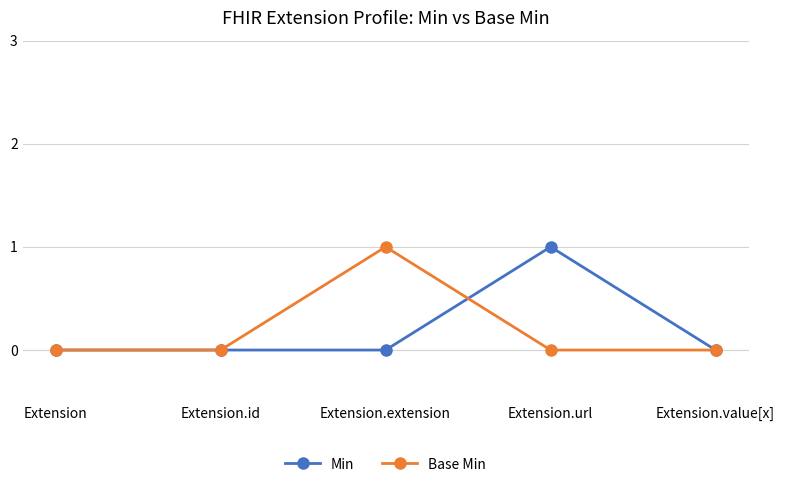

Reading left to right, extract all data points from this chart.

Min: Extension=0	Extension.id=0	Extension.extension=0	Extension.url=1	Extension.value[x]=0
Base Min: Extension=0	Extension.id=0	Extension.extension=1	Extension.url=0	Extension.value[x]=0